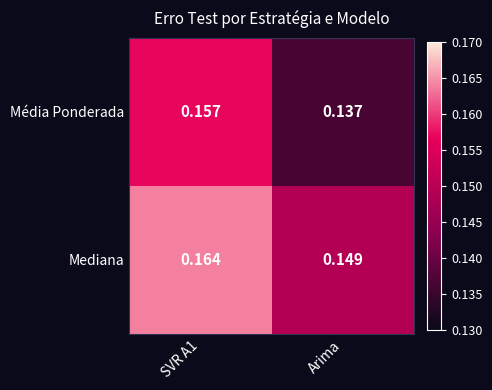

Rank the series by their maximum value, from highest to lowest.

Mediana, Média Ponderada